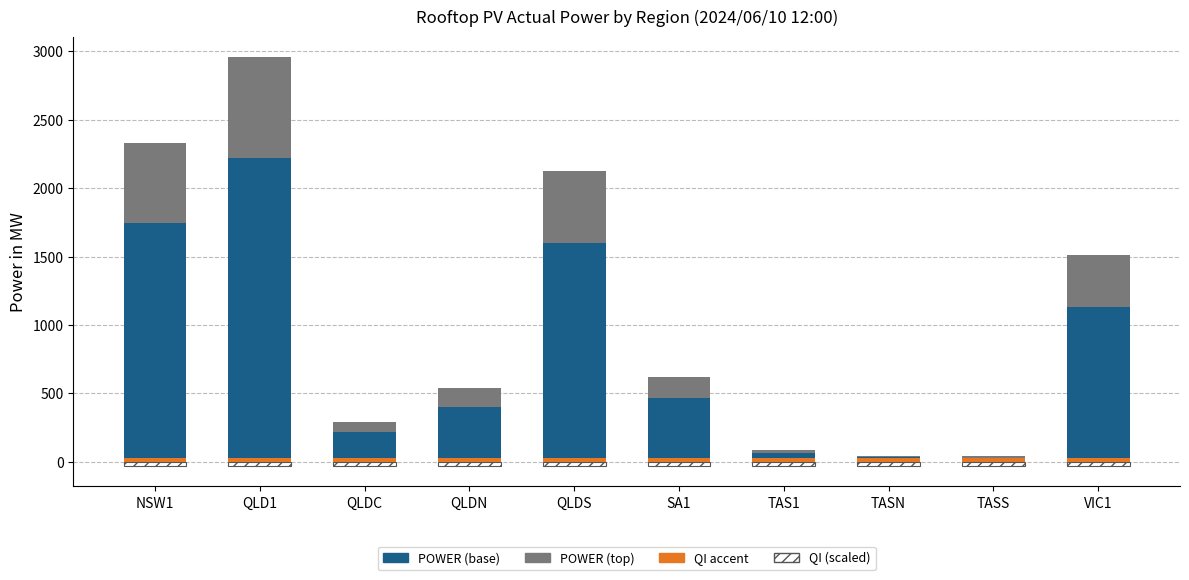

The QI (scaled) series shows -30.0 at QLDS. True or false?

True